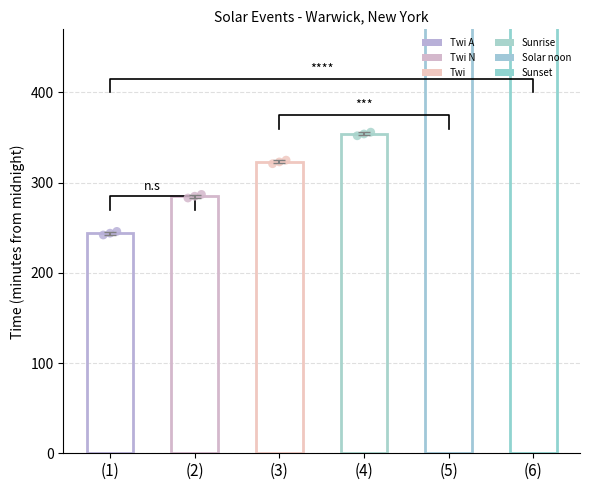

Is the value of Sunrise at (1) greater than the value of Sunset at (1)?

No